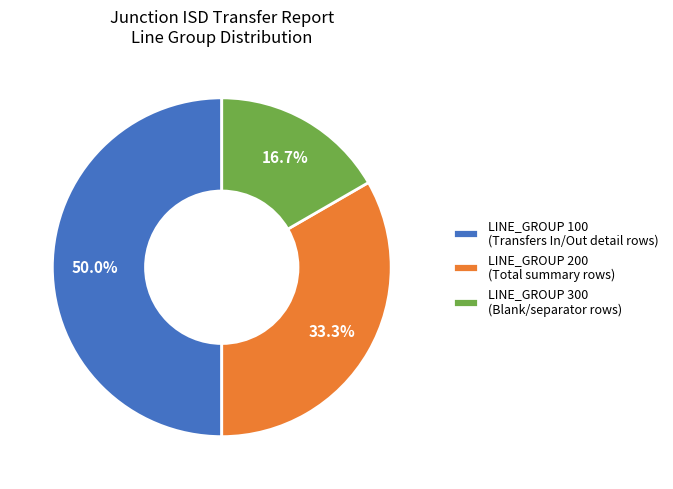

Which has a higher value, LINE_GROUP 100 (Transfers In/Out detail rows) or LINE_GROUP 200 (Total summary rows)?

LINE_GROUP 100 (Transfers In/Out detail rows)